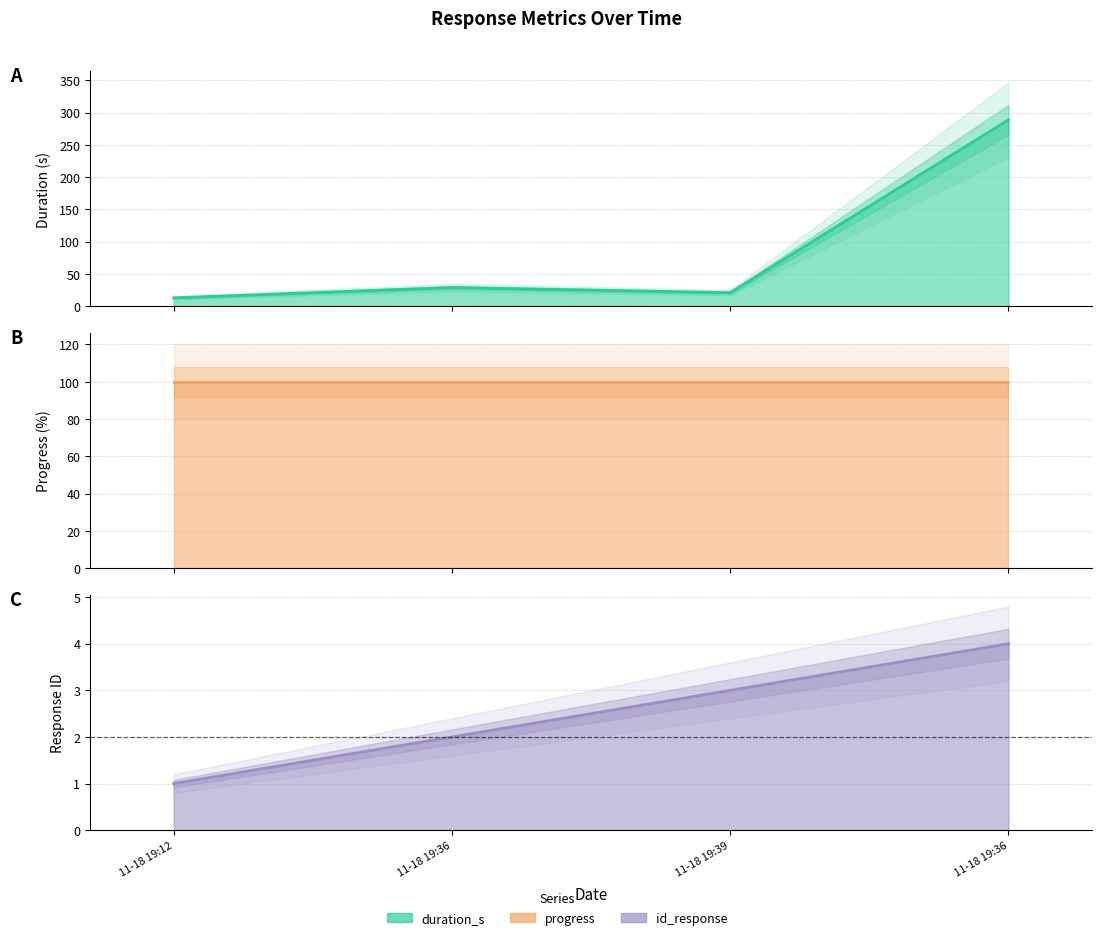

At how many categories does at least one series exceed 13?

3